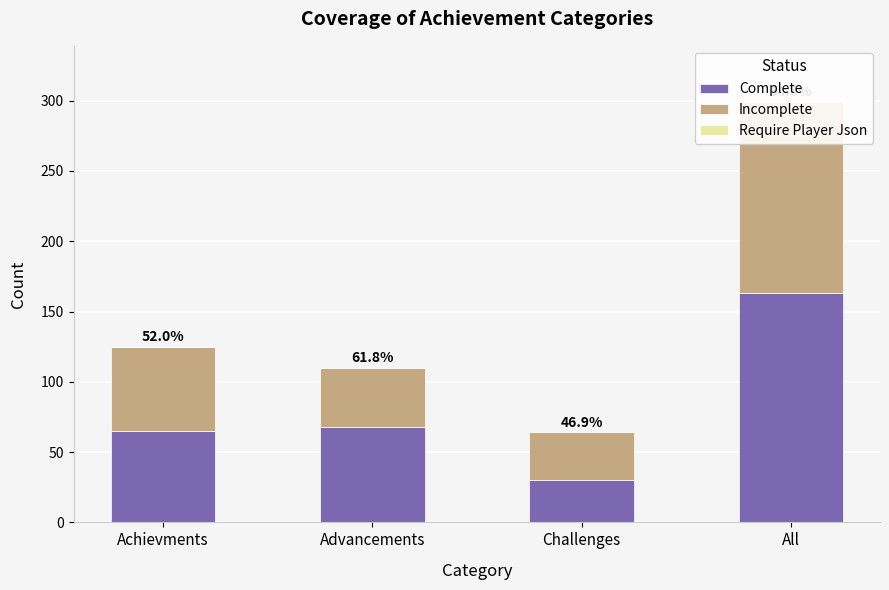

Reading left to right, transcribe all the data shown in this chart.

Complete: Achievments=65	Advancements=68	Challenges=30	All=163
Incomplete: Achievments=60	Advancements=42	Challenges=34	All=136
Require Player Json: Achievments=0	Advancements=0	Challenges=0	All=0